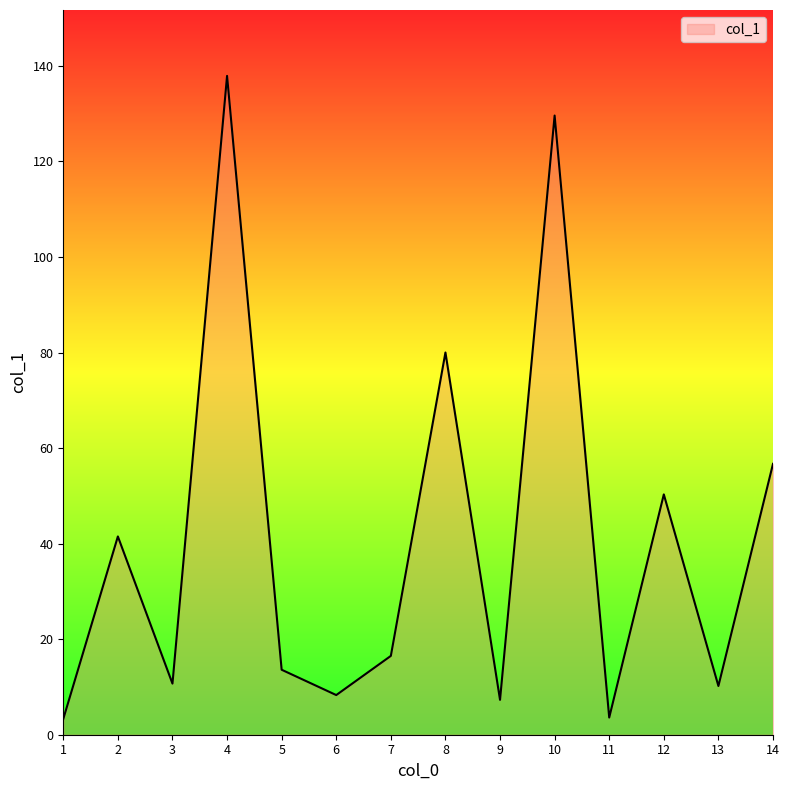

What is the smallest value displayed?

3.3